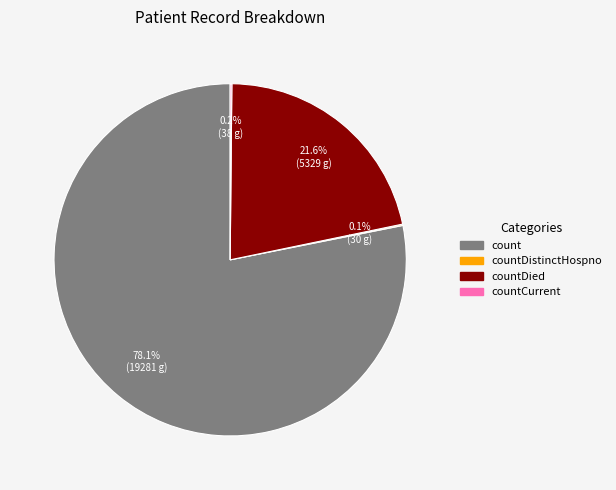

To the nearest percent, what is the average slice percentage?

25%